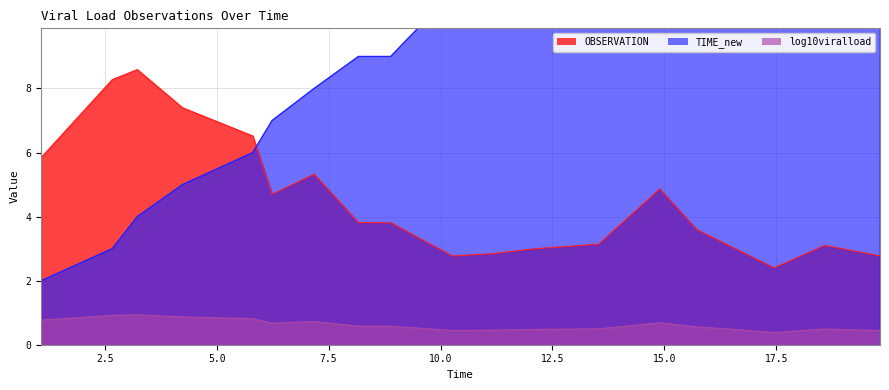

True or false: OBSERVATION has more than 1 interior local peaks.

True